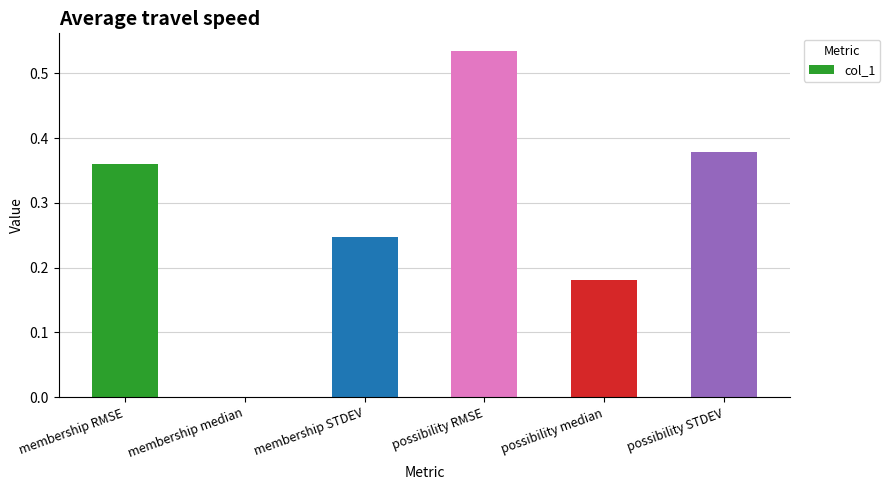

The chart shows a value of 0.8 at possibility RMSE. True or false?

False